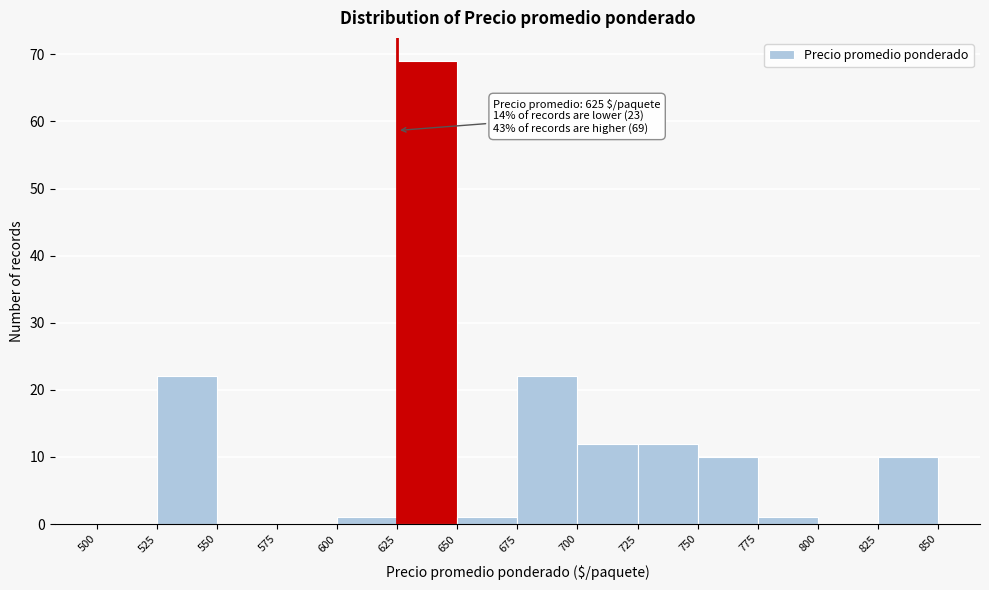

Over which range of the x-axis is the bar tallest?

625 to 650